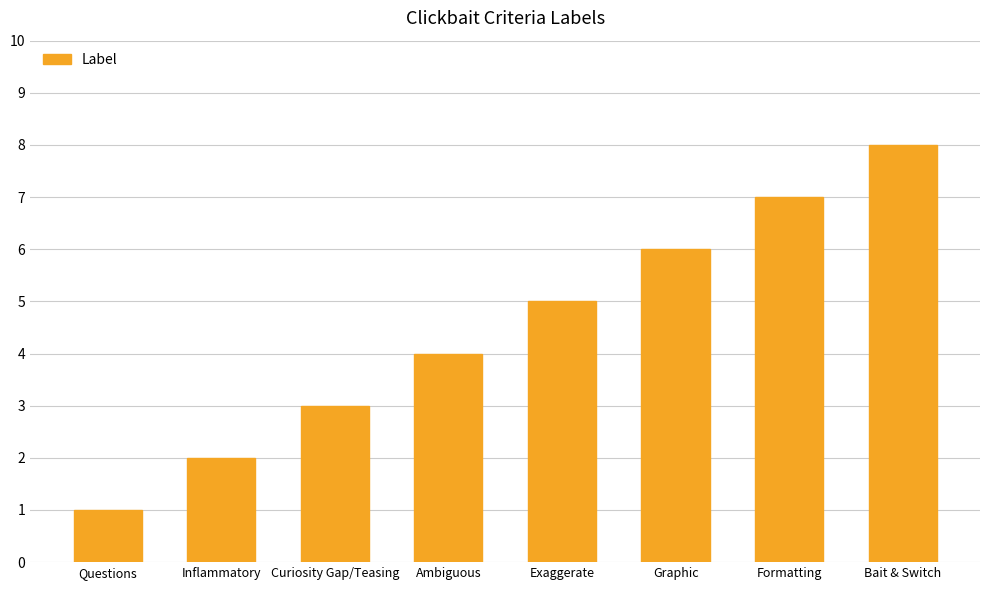

What position from the left is Questions?

1